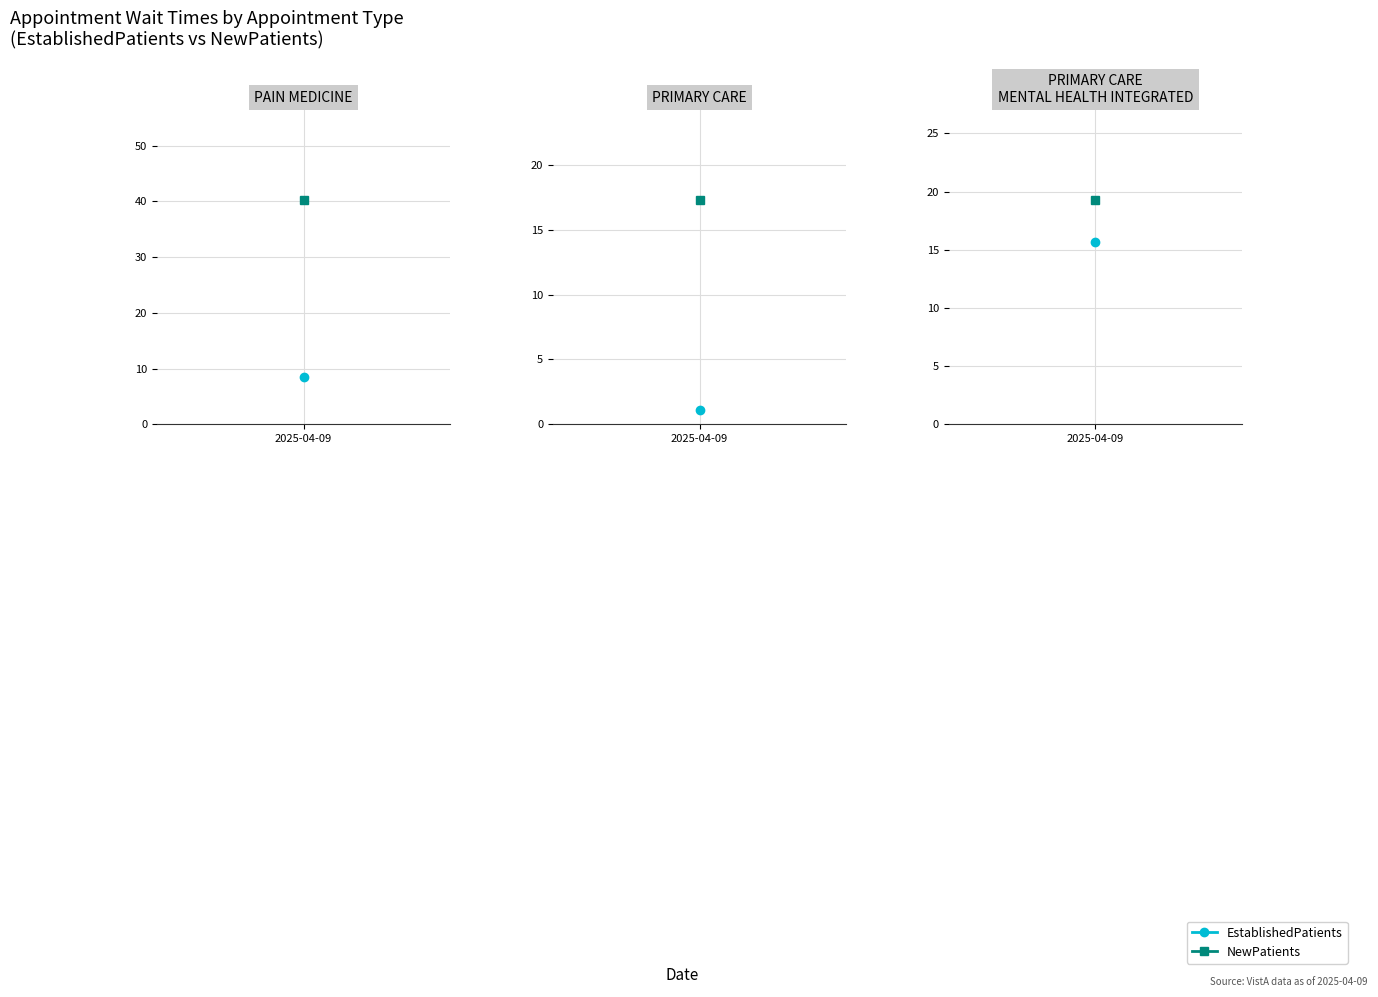

What is the difference between the maximum and minimum values in the NewPatients series?

23.0